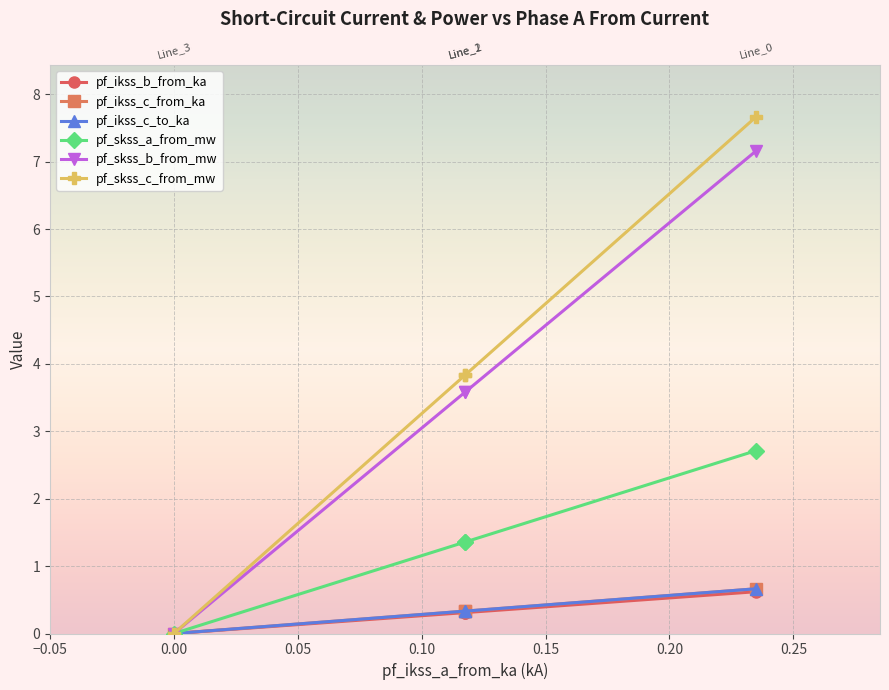

What are all the series names shown in the legend?

pf_ikss_b_from_ka, pf_ikss_c_from_ka, pf_ikss_c_to_ka, pf_skss_a_from_mw, pf_skss_b_from_mw, pf_skss_c_from_mw